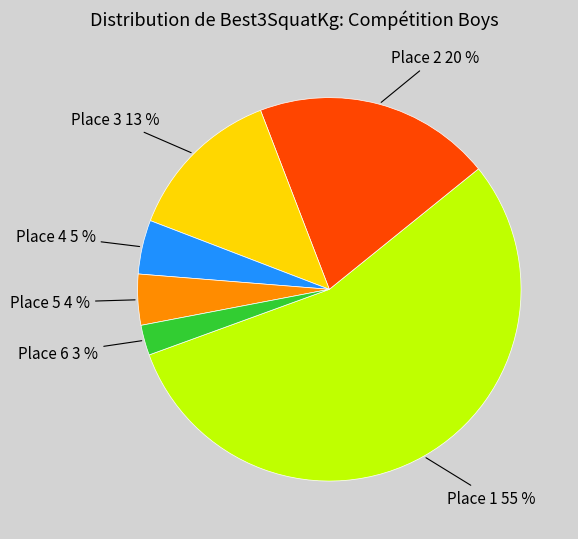

How many segments does this pie chart have?

6